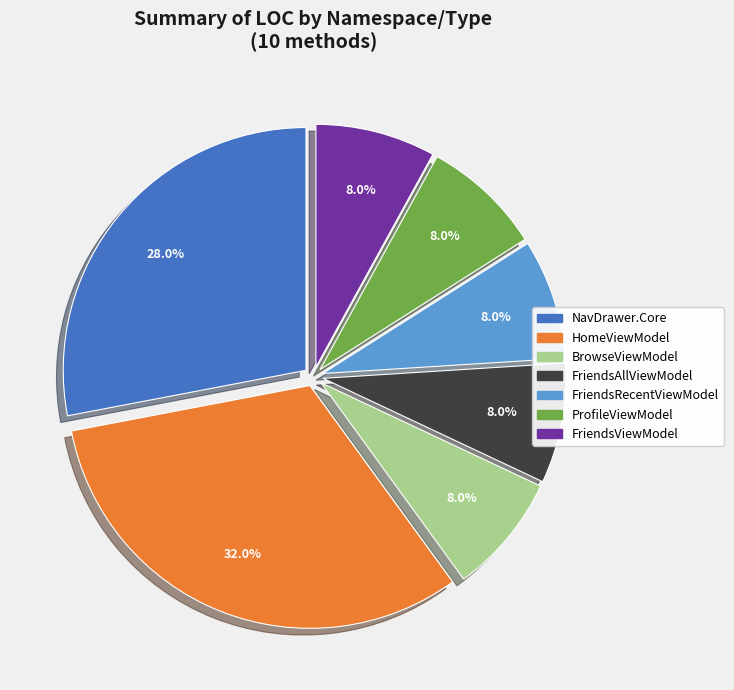

Does any single category account for the majority?

No